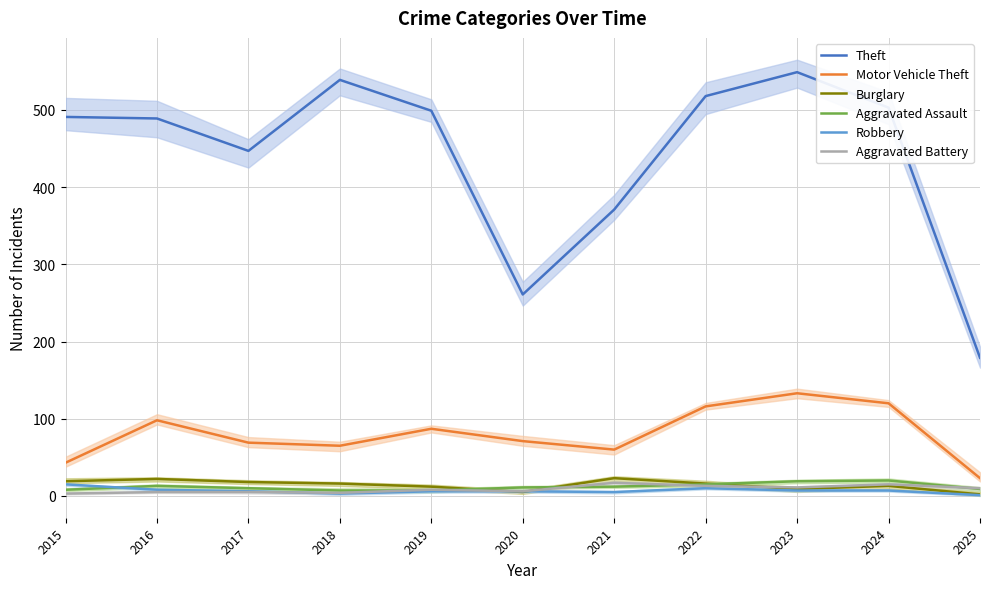

Reading right to left, extract all data points from this chart.

Theft: 179	503	549	518	371	261	499	539	447	489	491
Motor Vehicle Theft: 23	120	133	116	60	71	87	65	69	98	43
Burglary: 2	13	9	16	23	5	12	16	18	22	19
Aggravated Assault: 9	20	19	15	12	11	7	7	10	13	8
Robbery: 1	7	7	10	5	6	6	3	6	8	15
Aggravated Battery: 10	15	11	13	17	6	8	4	5	5	3